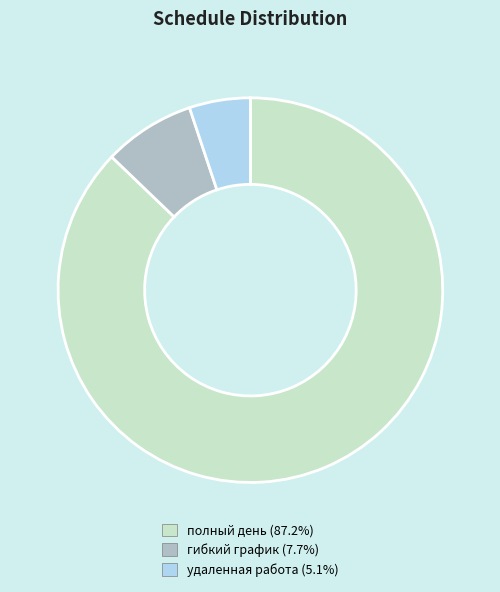

Combined, do полный день and гибкий график account for over 50%?

Yes